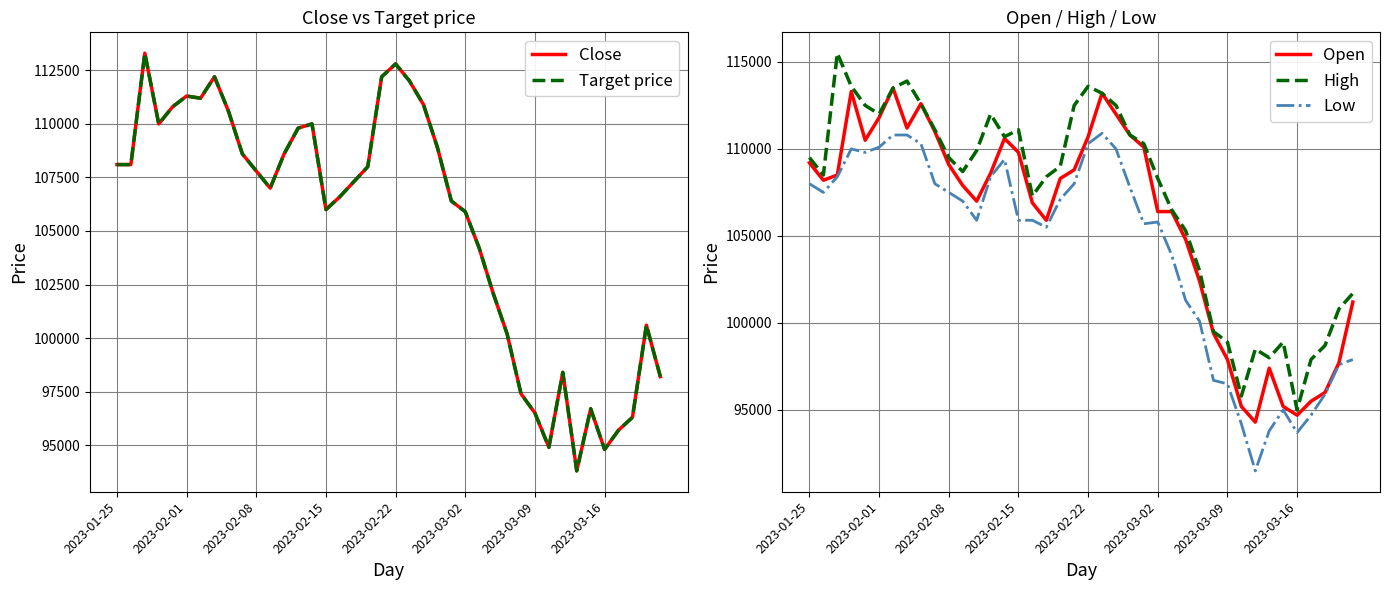

At which label is Low closest to 101200?

27